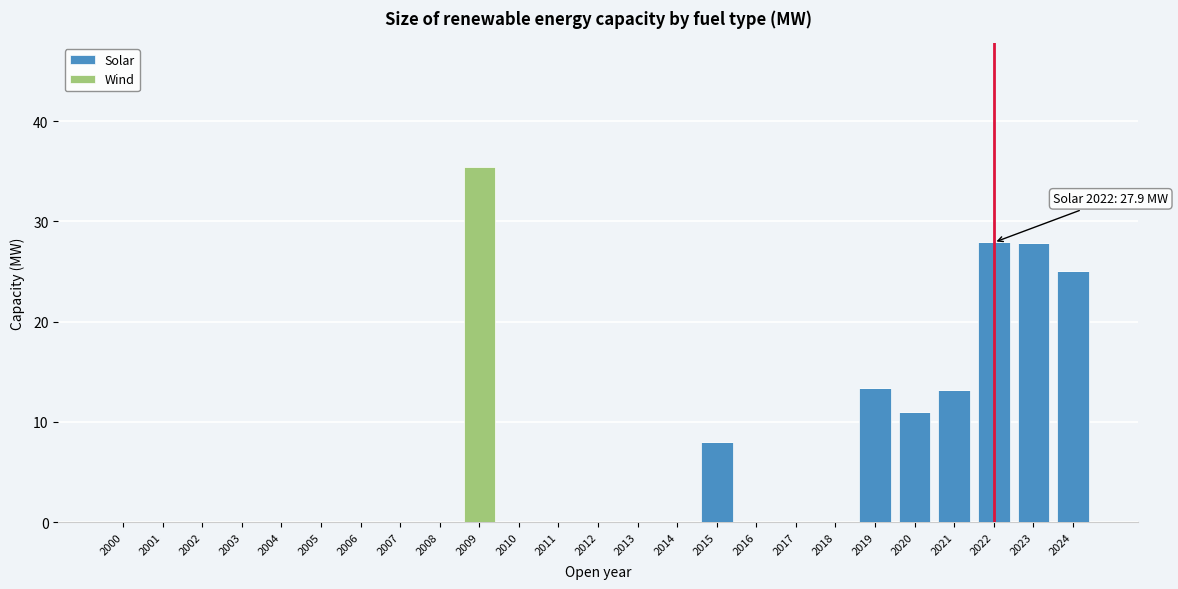

At which category is the sum across all series the highest?

2009